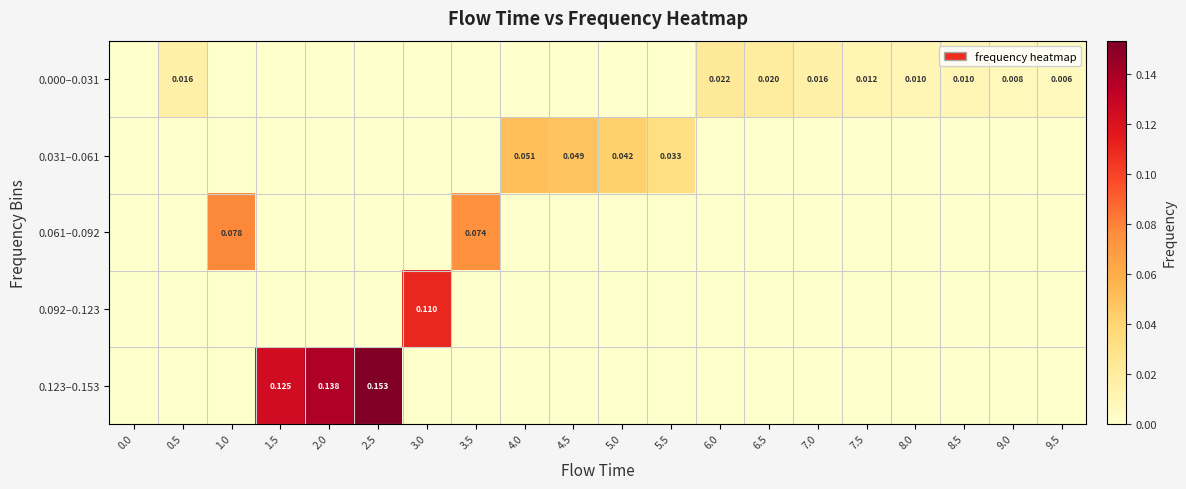

Which series has the largest range (max minus min)?

0.123–0.153